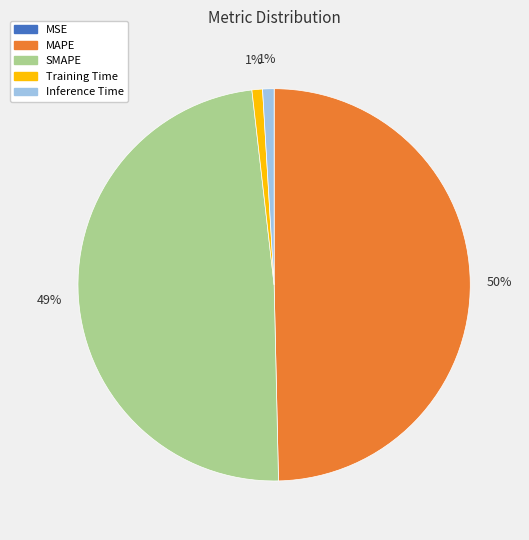

To the nearest percent, what is the difference between the largest and smallest slice percentages?

50%